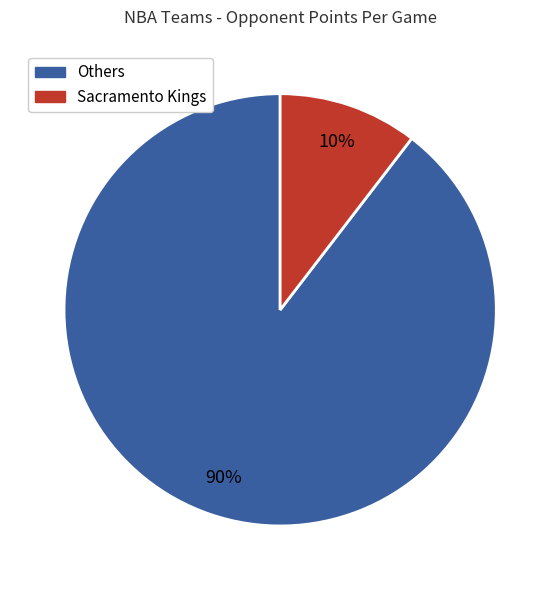

Is it true that Others is 90% of the pie?

True